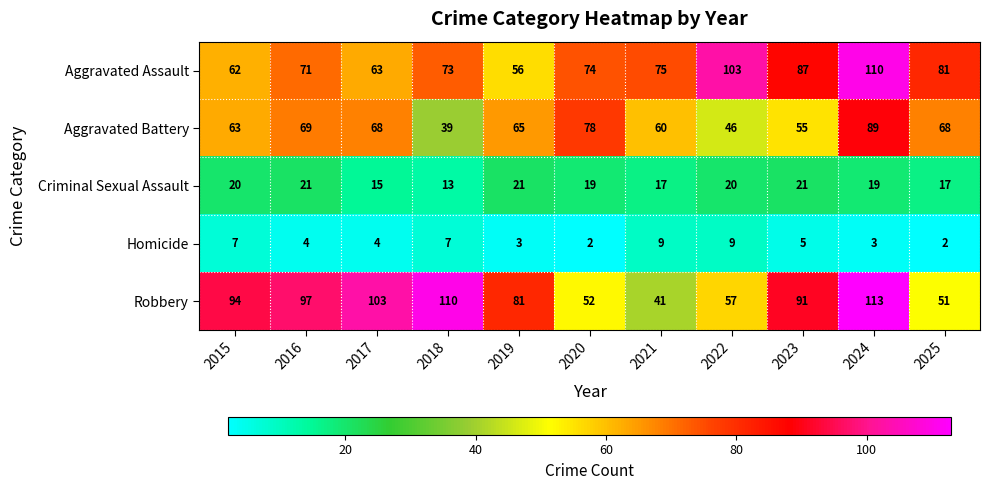

At which label does Aggravated Battery first exceed 65?

2016